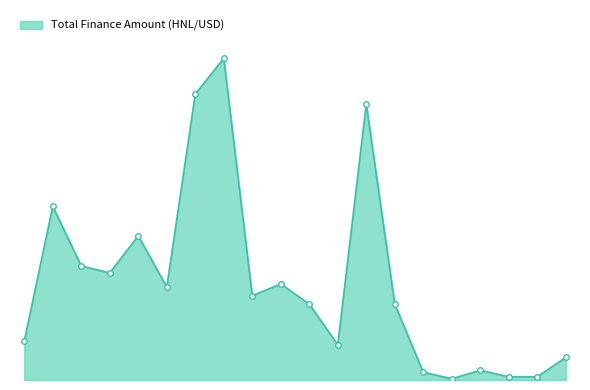

Where does the data first go above 130119908?

17